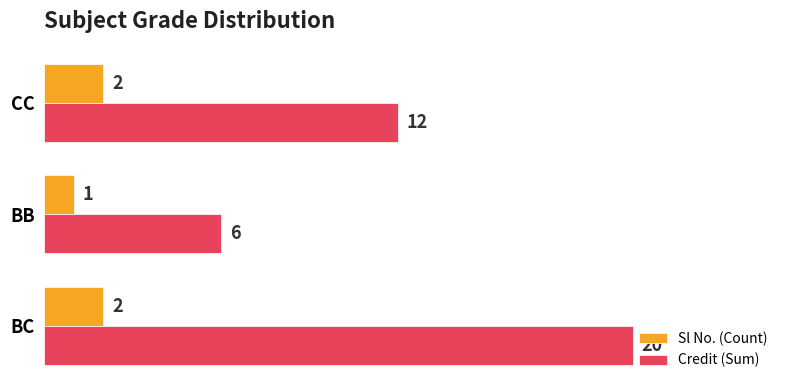

What is the greatest value displayed?

20